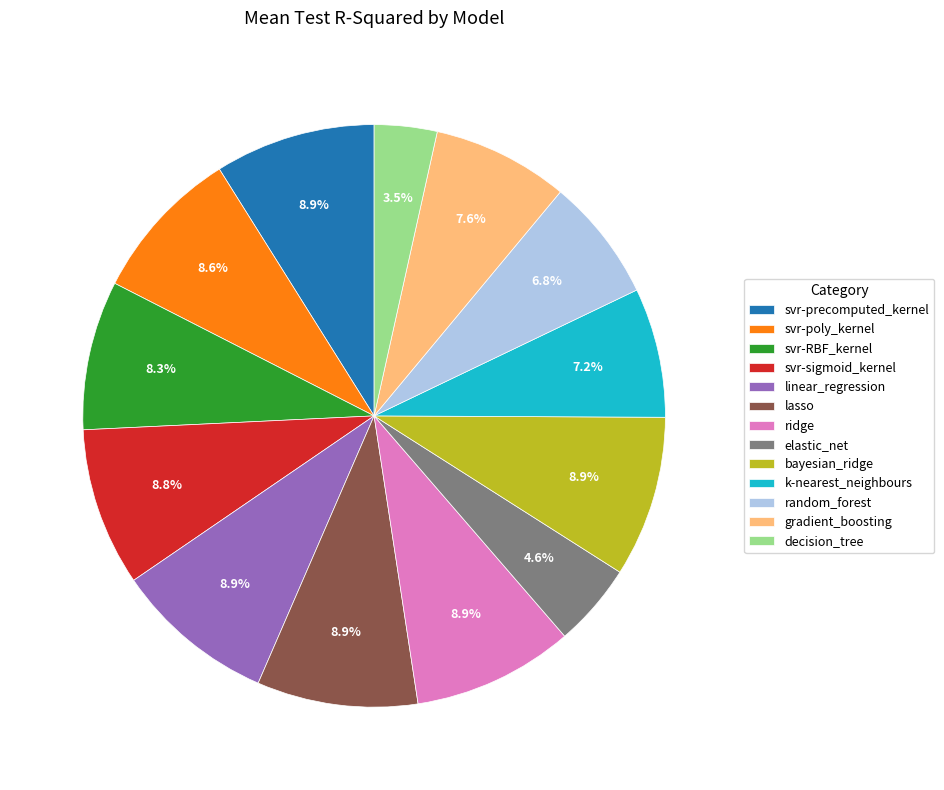

True or false: random_forest accounts for 1% of the total.

False